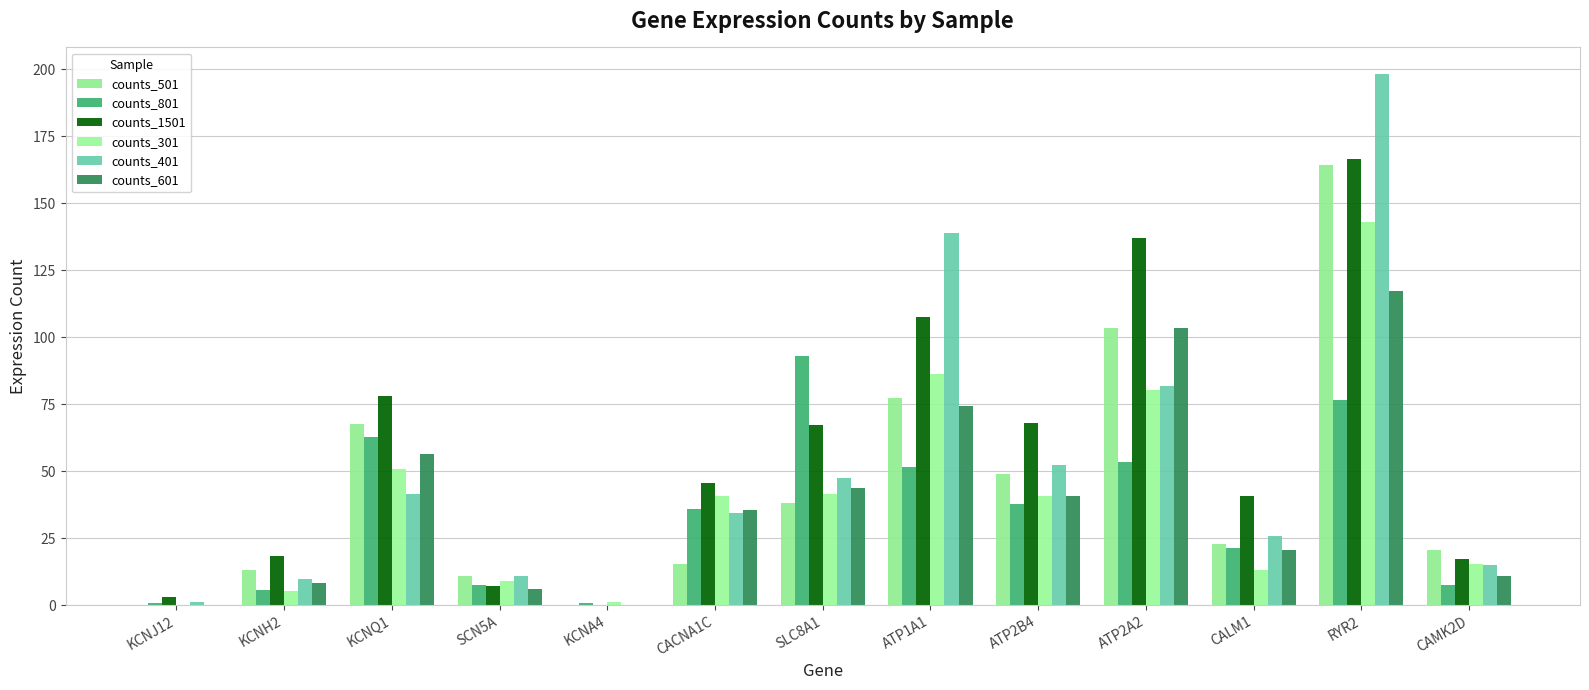

True or false: counts_501 has a value of 67.5 at KCNQ1.

True